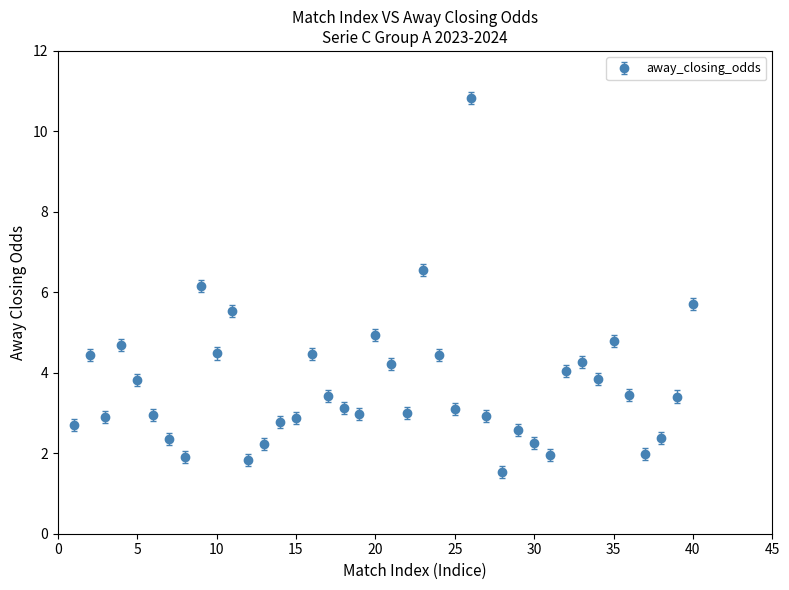

What is the minimum value shown in the chart?

1.5